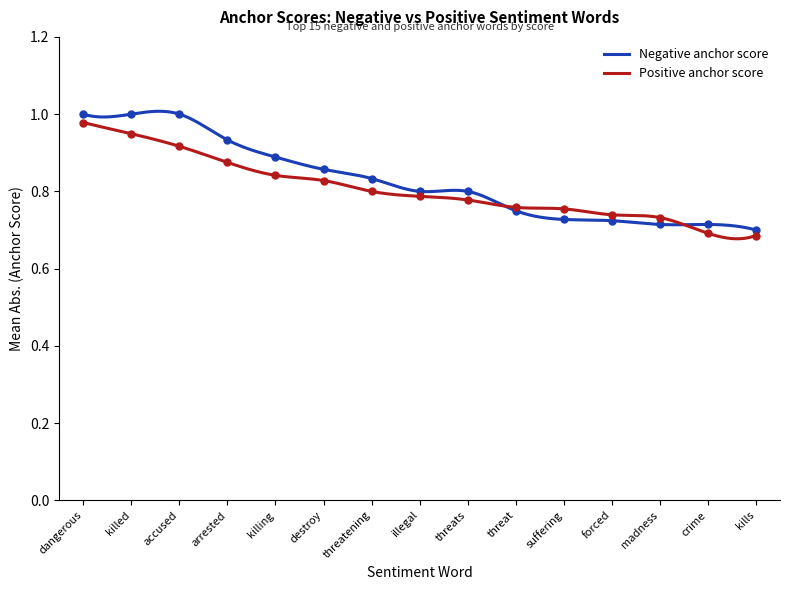

At which label is Negative anchor score closest to 0?

kills